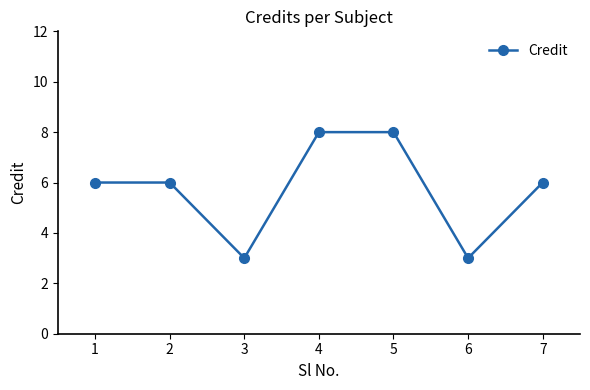

The value at 2 is 4. True or false?

False